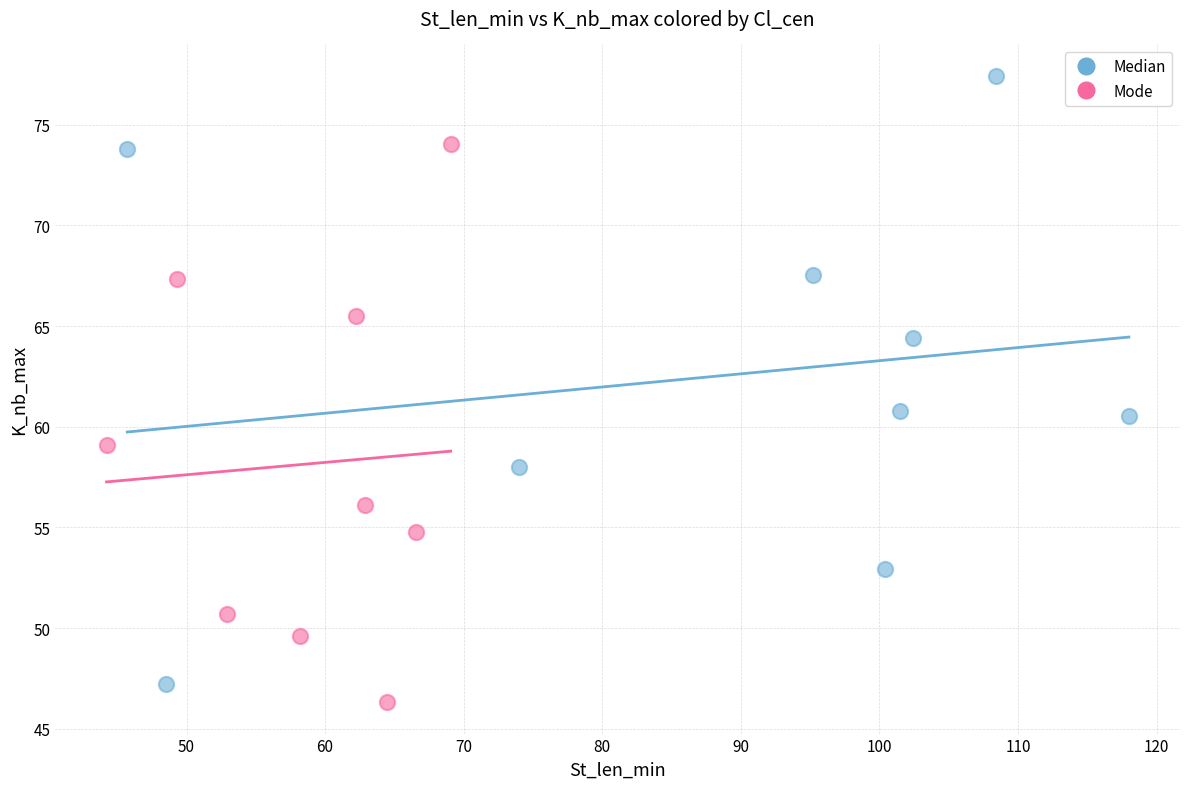

Which series contains the highest Y value?

Median